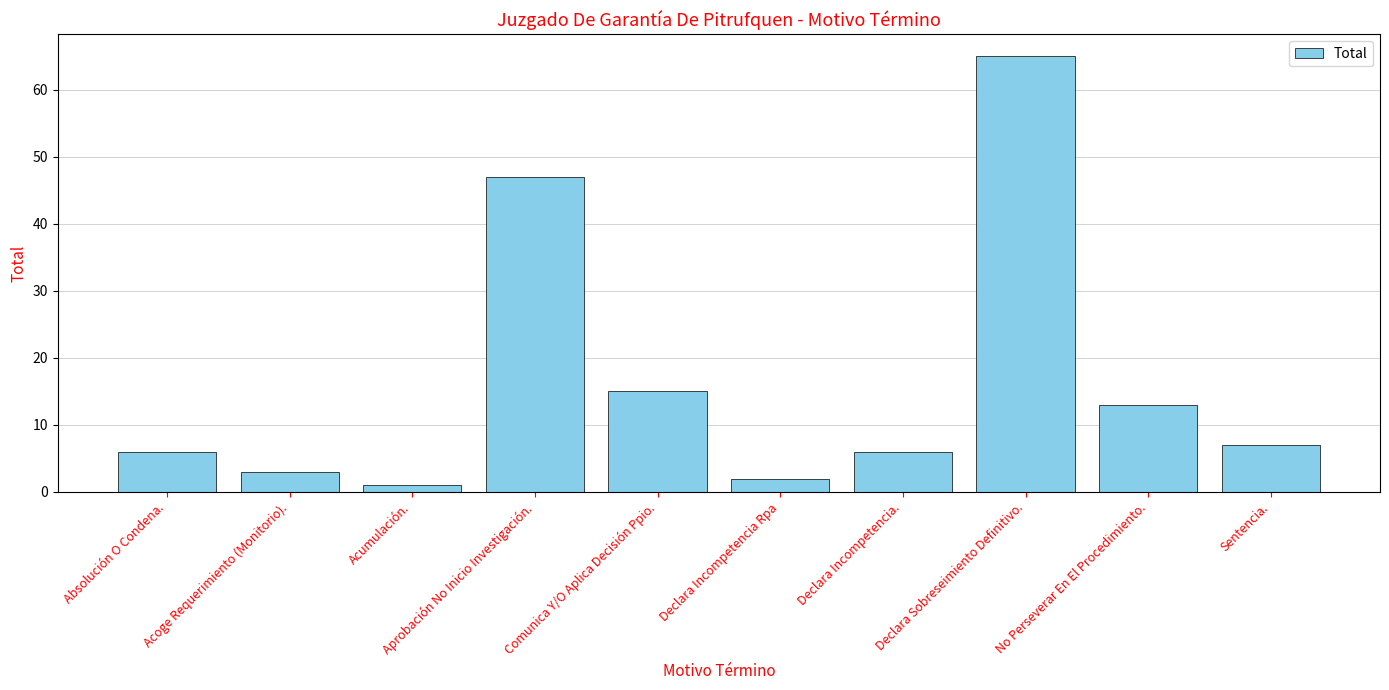

Approximately how many times larger is the value at Sentencia. compared to No Perseverar En El Procedimiento.?

0.5